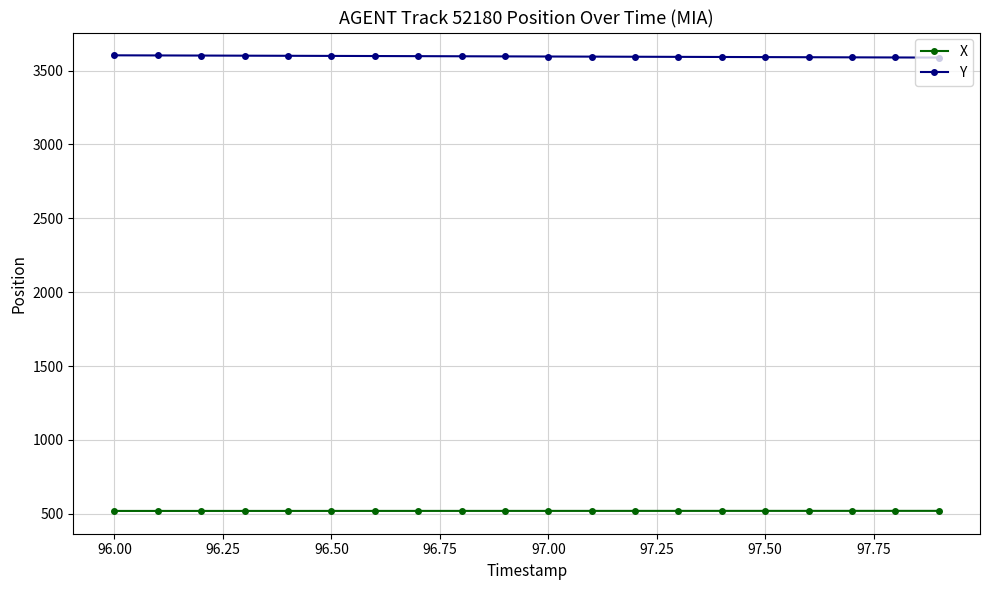

At how many categories does at least one series exceed 2928?

20